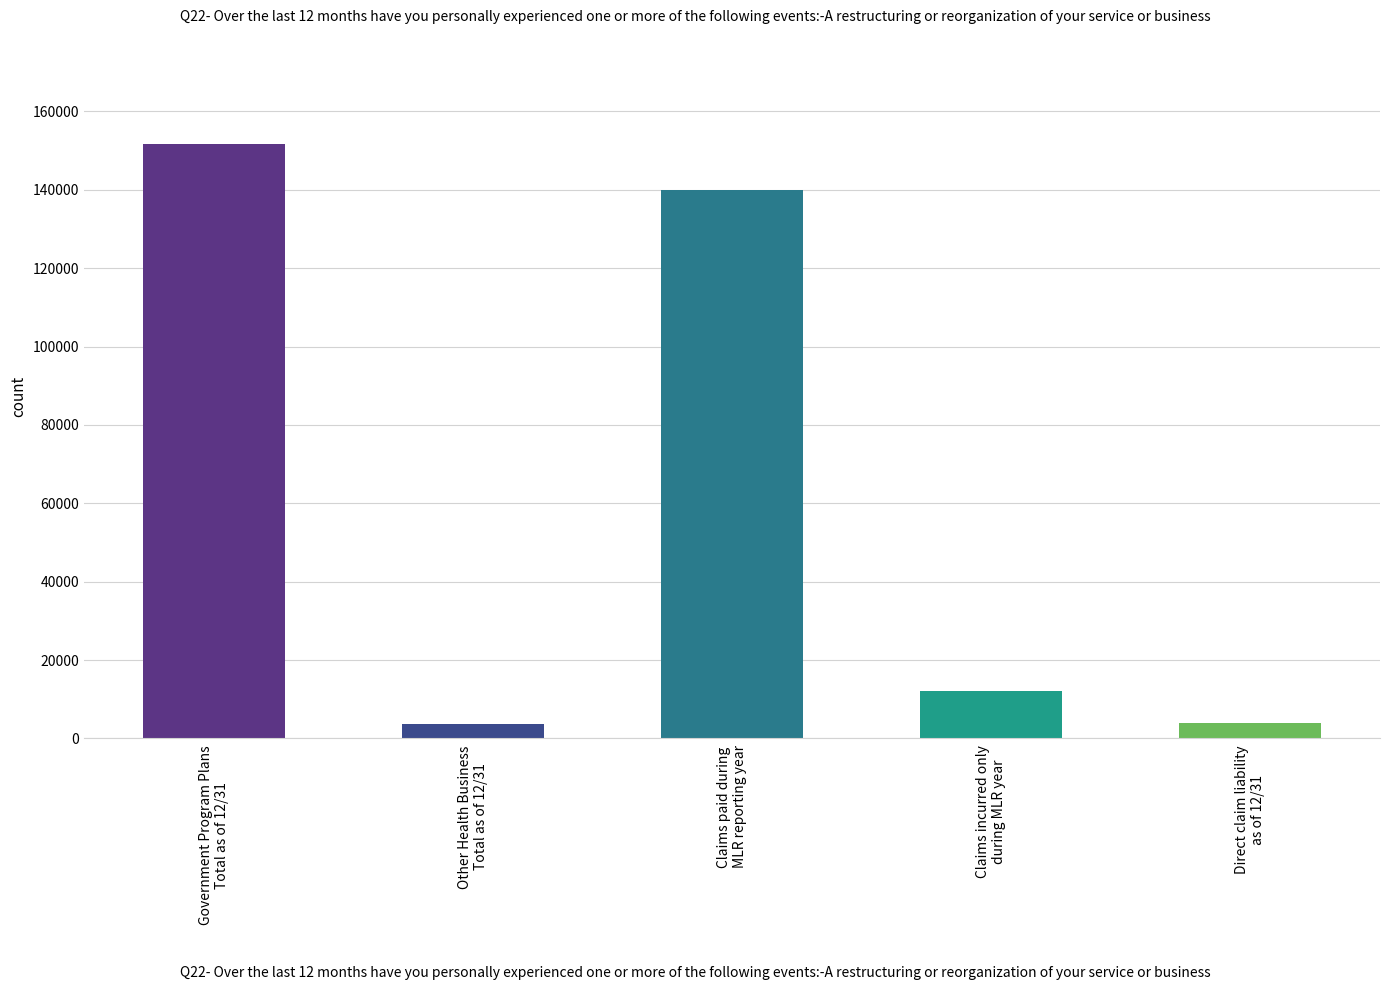

What is the difference between the maximum and second lowest values?

147816